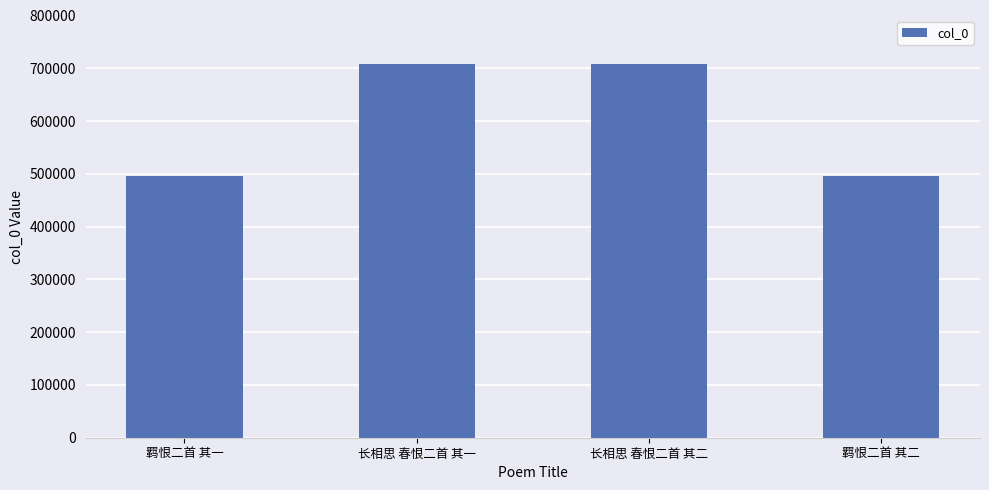

Are the bars horizontal?

No